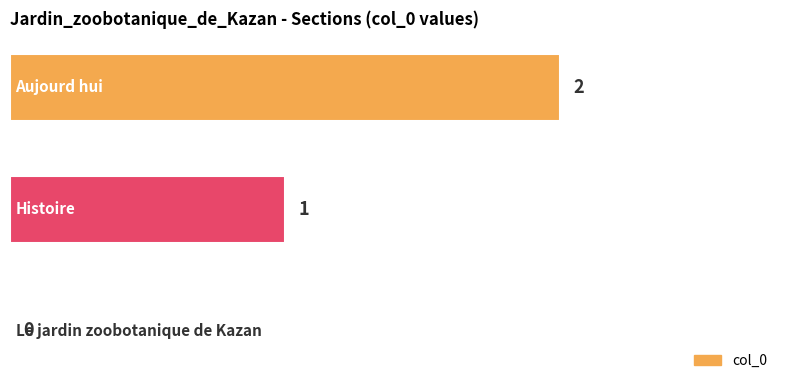

Count the number of data series in this chart.

1